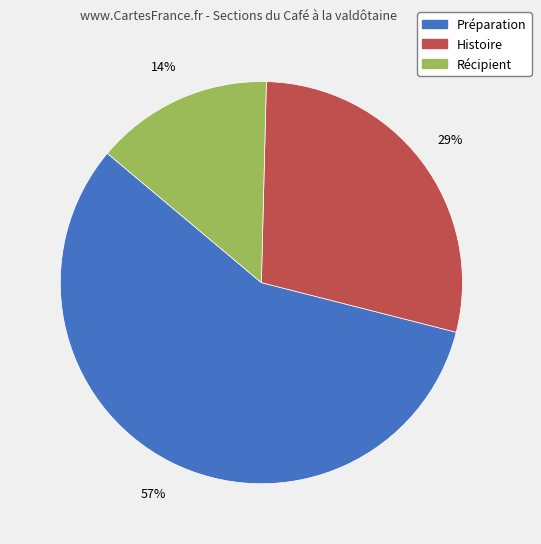

To the nearest percent, what portion does Histoire represent?

29%